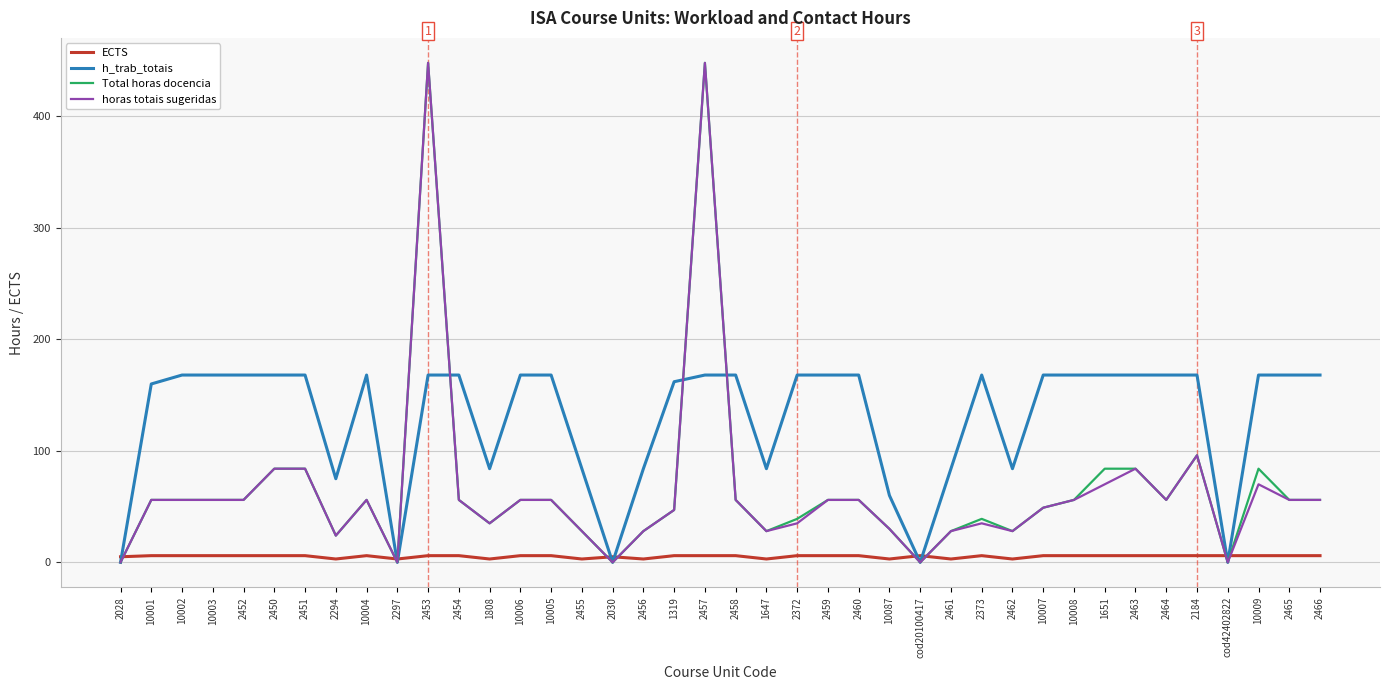

How many lines are shown in the chart?

4